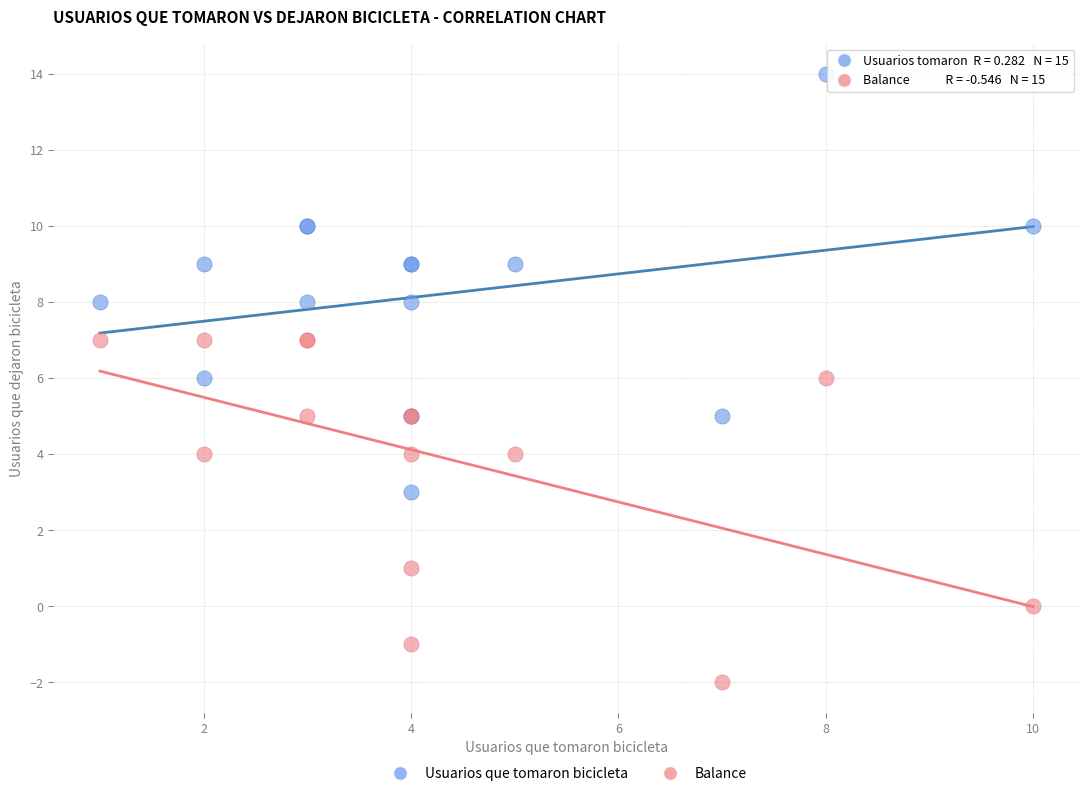

What is the X range (max minus min) for the scatter plot?

9